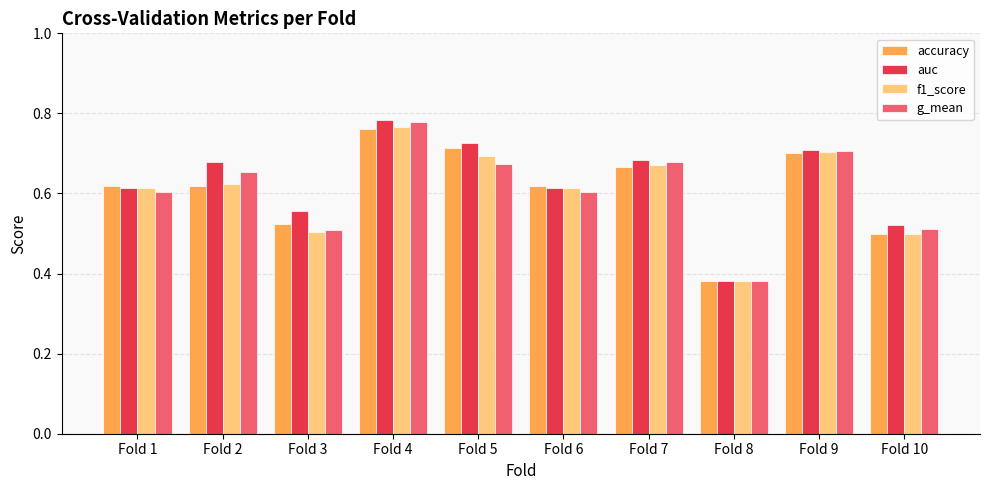

The value of g_mean at Fold 2 is 0.7. True or false?

True